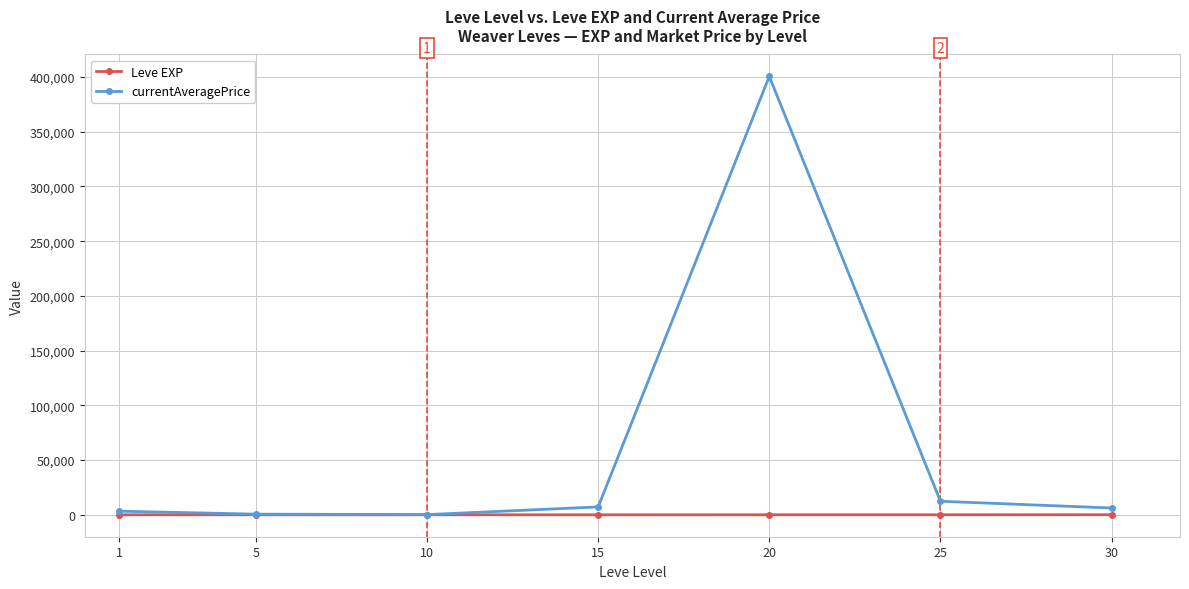

What is the sum of the currentAveragePrice values at 15 and 20?

407710